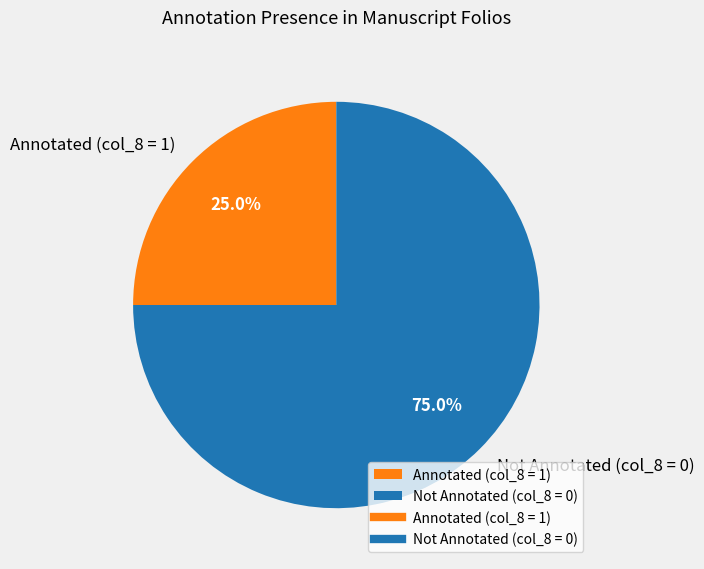

To the nearest percent, what is the difference between the largest and smallest slice percentages?

50%